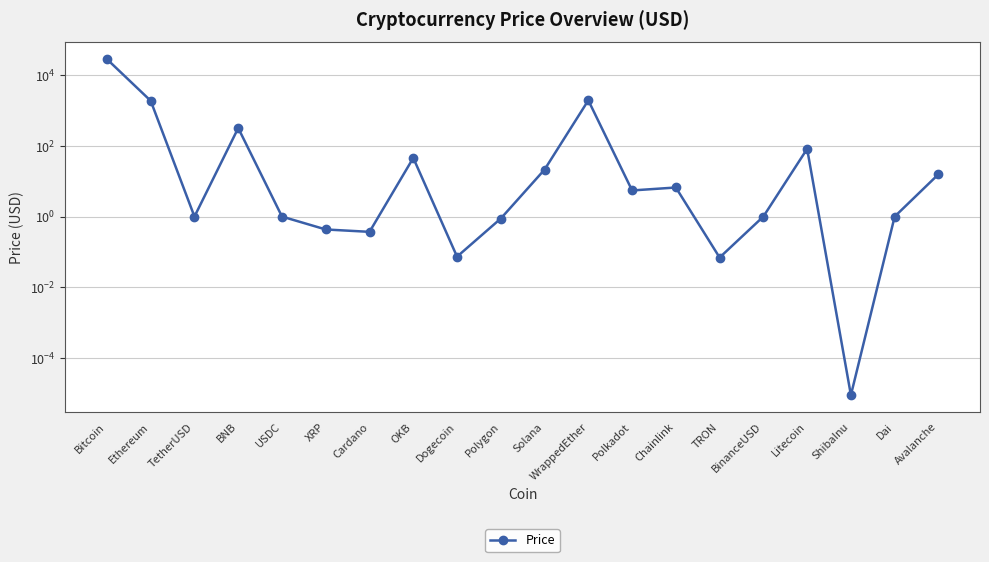

True or false: the data has more than 0 interior local peaks.

True